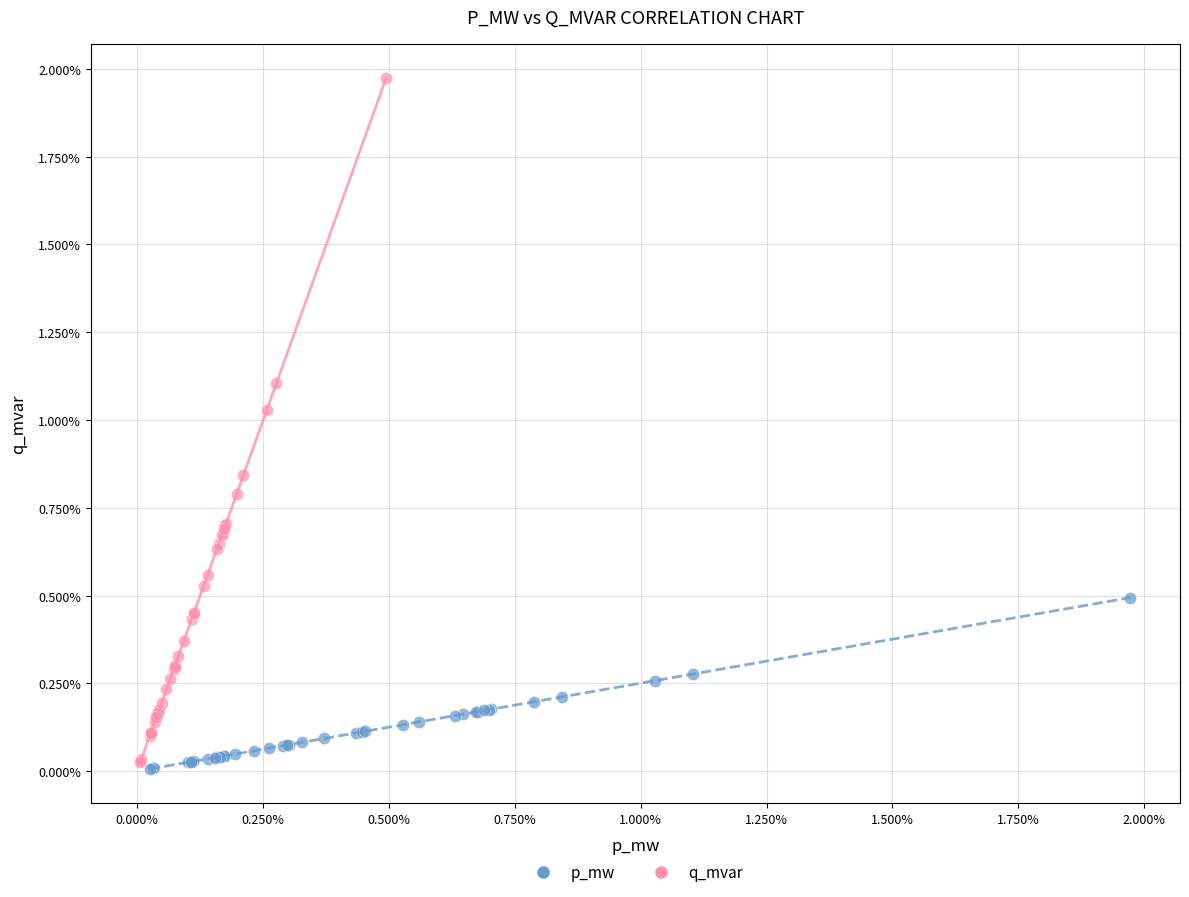

What are all the series names shown in the legend?

p_mw, q_mvar